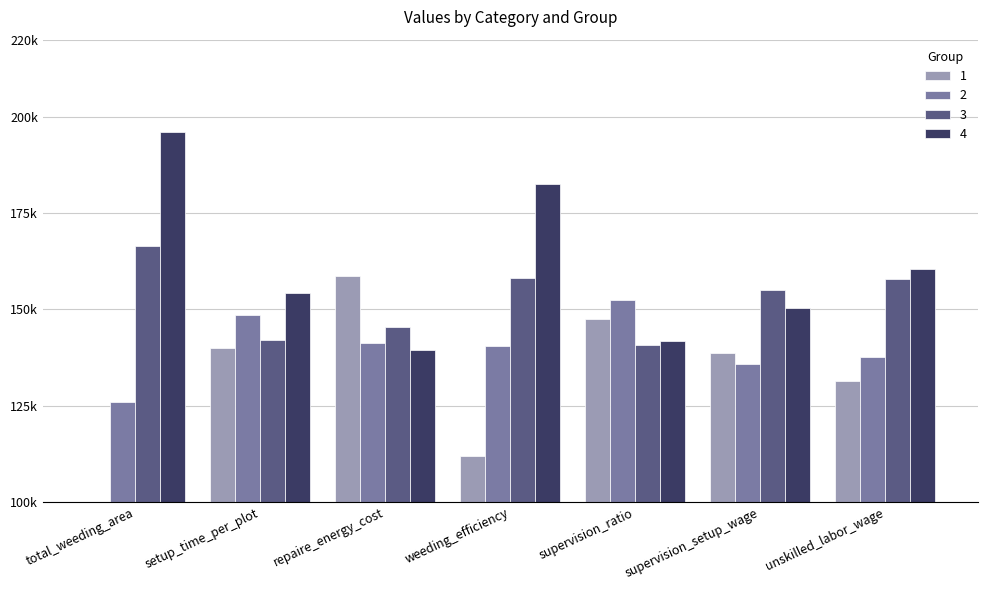

What are all the series names shown in the legend?

1, 2, 3, 4